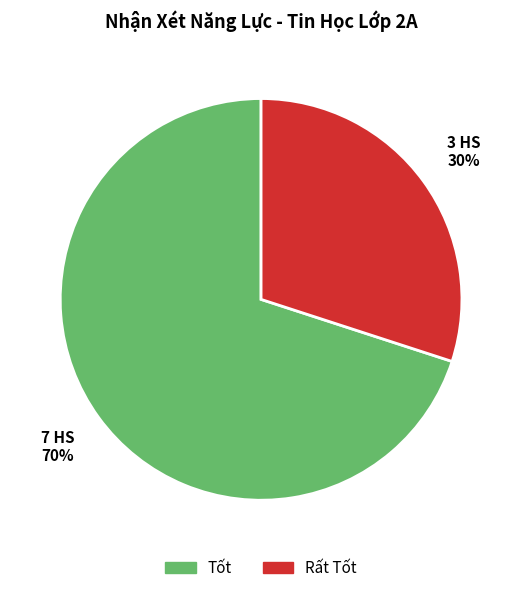

Is there a majority slice in this chart?

Yes